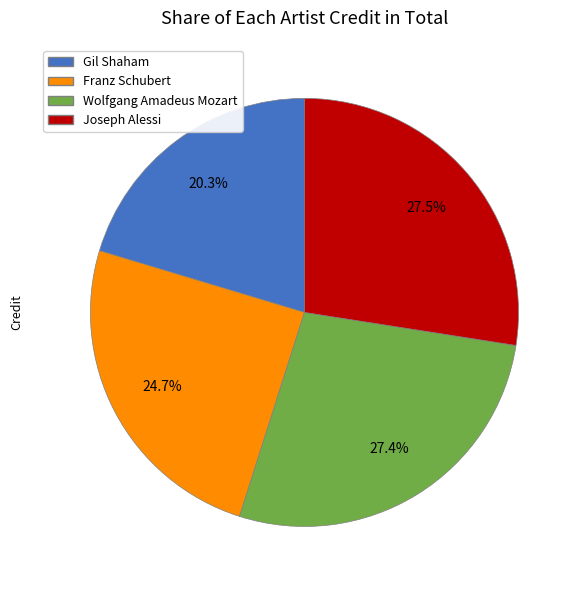

What is the ratio of the value at Gil Shaham to the value at Franz Schubert?

0.8